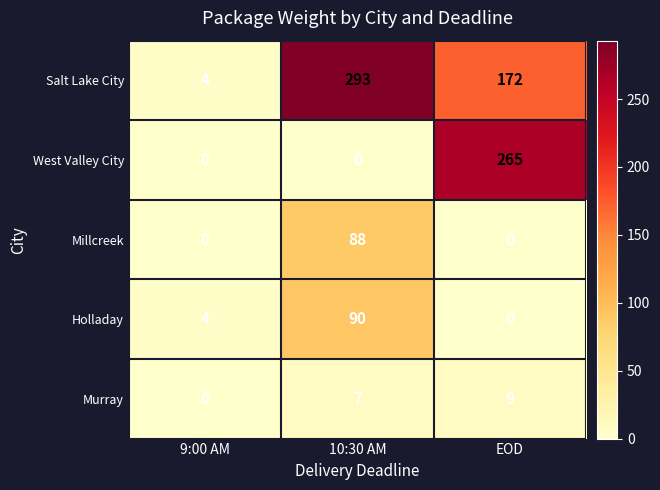

What is the maximum value for West Valley City?

265